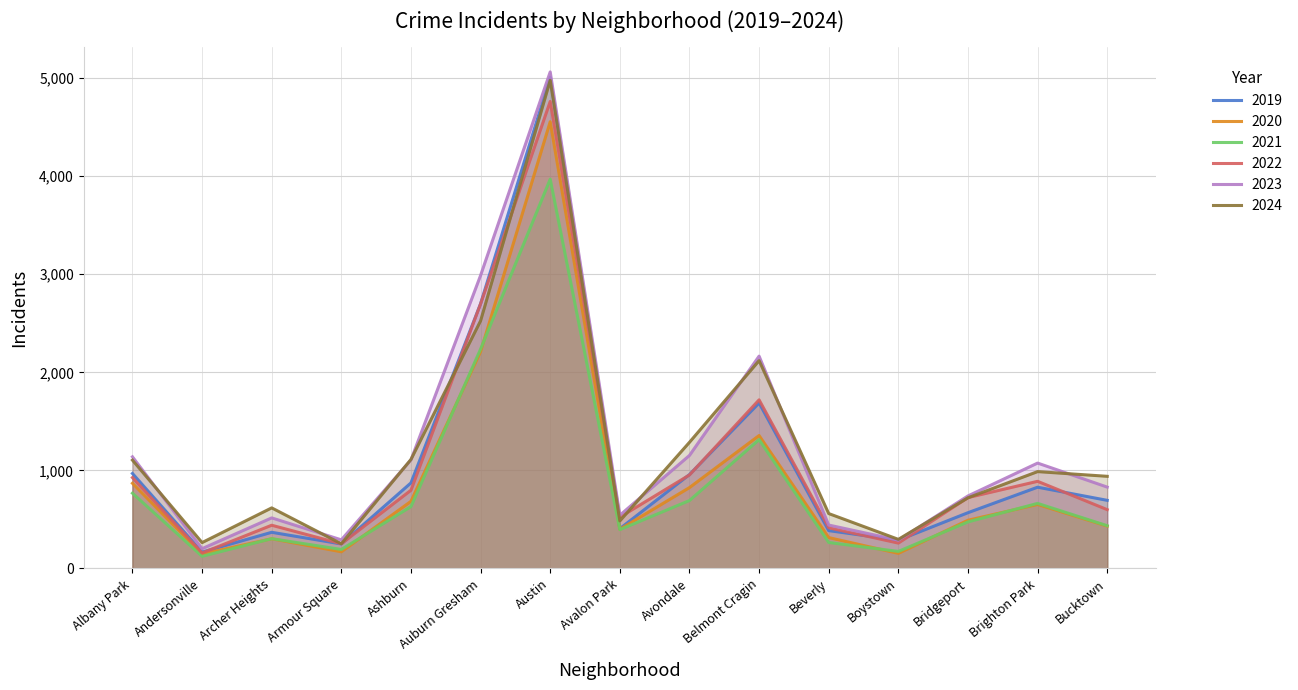

Reading right to left, extract all data points from this chart.

2019: 694	828	568	287	385	1687	957	405	5008	2700	872	249	368	166	968
2020: 431	652	491	153	314	1355	824	399	4556	2211	684	169	302	147	868
2021: 435	663	474	173	264	1313	692	395	3970	2237	630	193	303	123	767
2022: 599	888	722	258	414	1719	953	522	4763	2698	797	251	440	157	926
2023: 829	1074	739	288	442	2165	1152	542	5064	2988	1106	291	515	201	1138
2024: 939	987	720	296	559	2119	1286	484	4978	2525	1111	251	617	263	1104